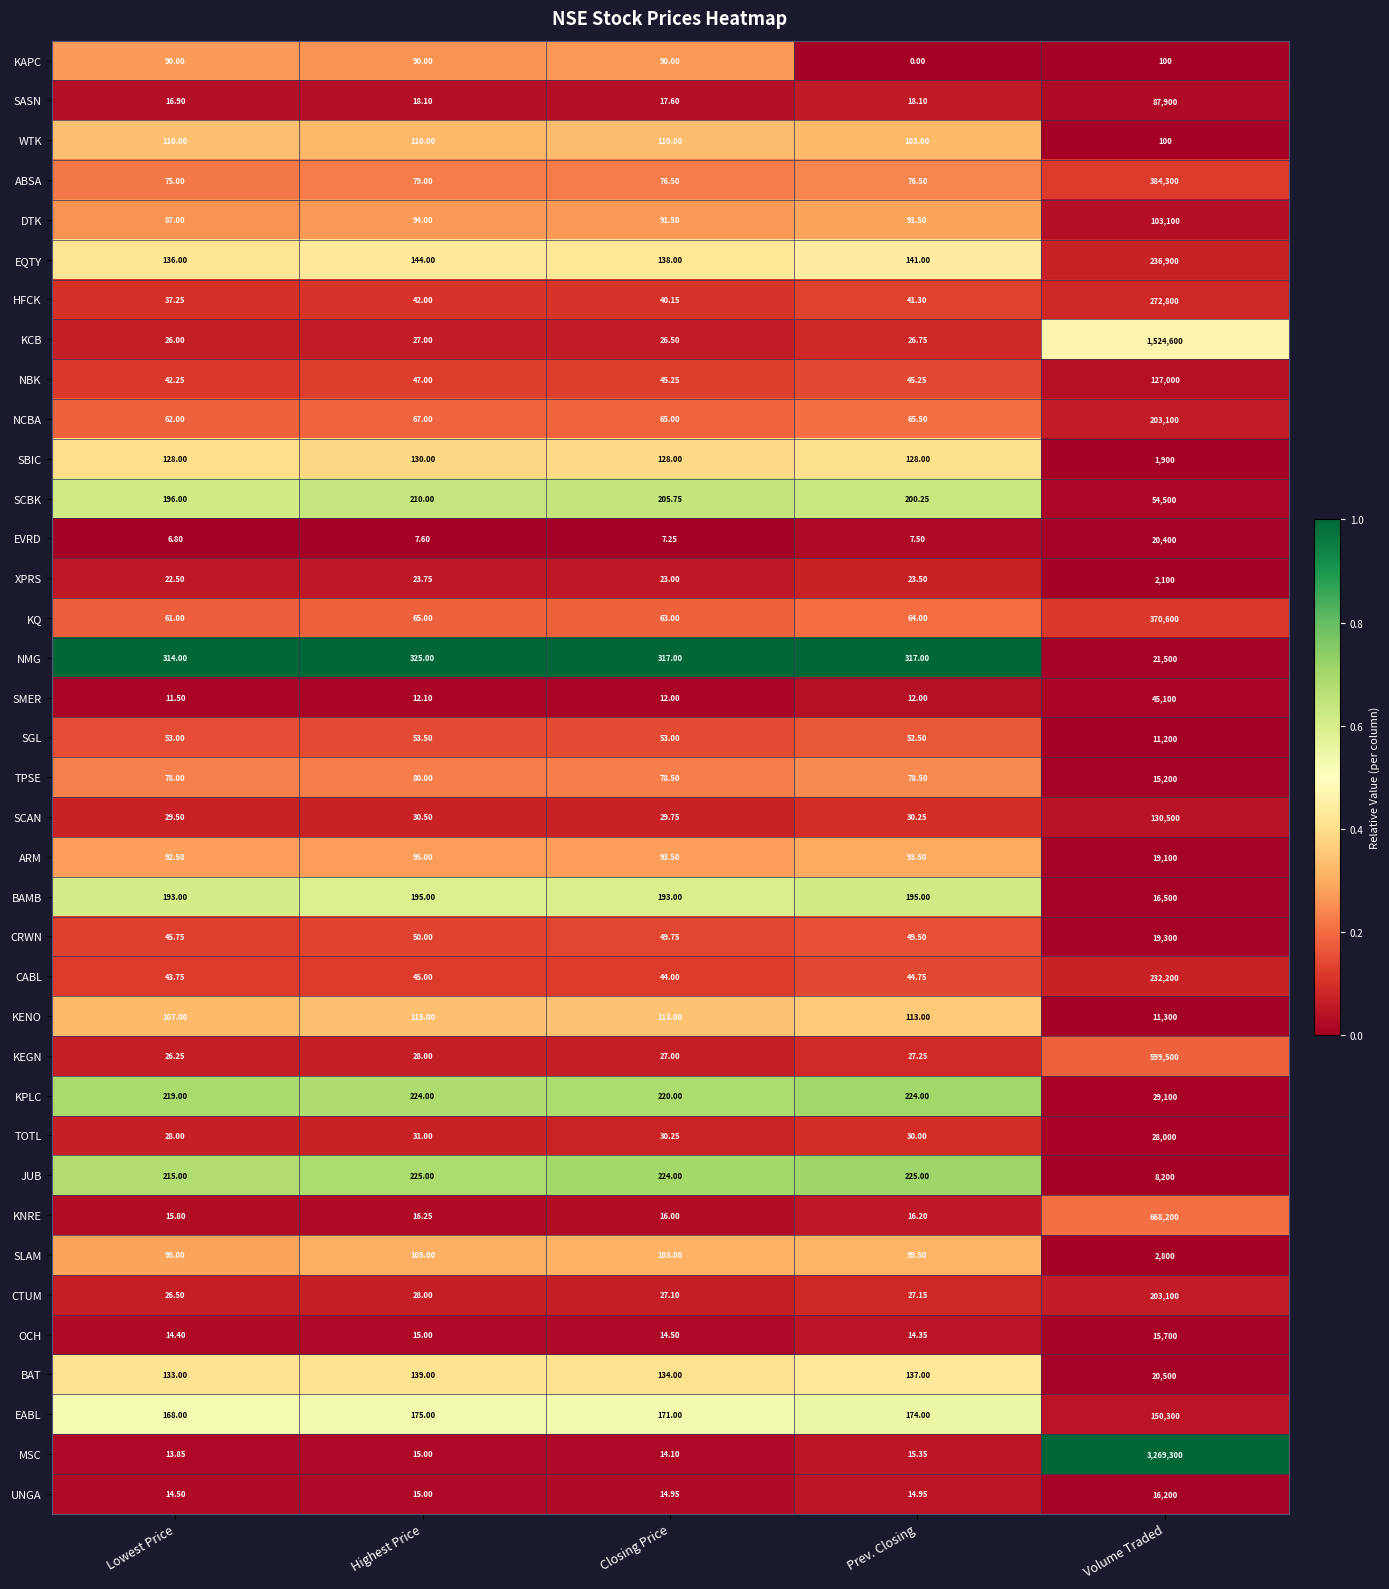

At which category is the sum across all series the highest?

Volume Traded